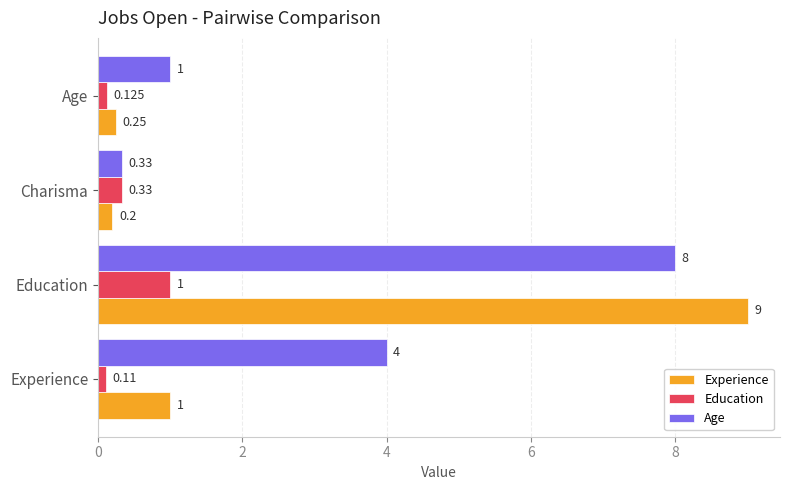

What is the difference between the maximum and minimum values in the Experience series?

8.8